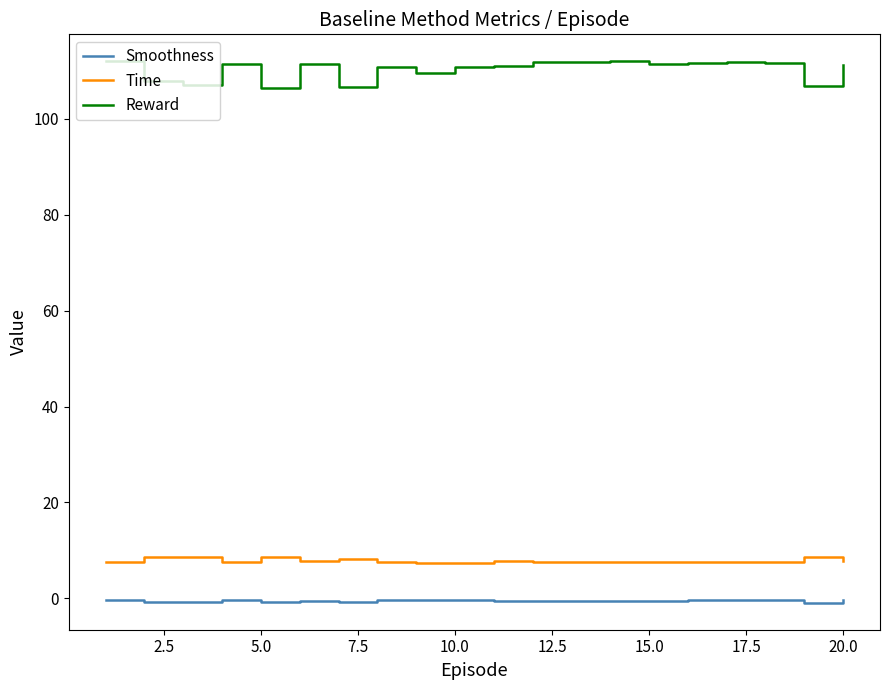

What is the greatest value displayed?

112.0